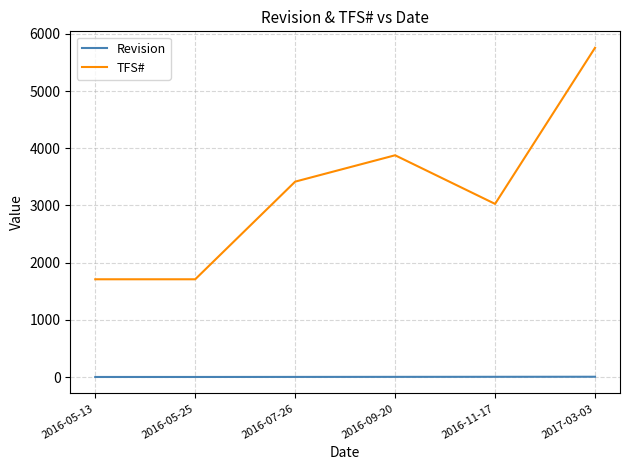

True or false: Revision and TFS# intersect in this chart.

False